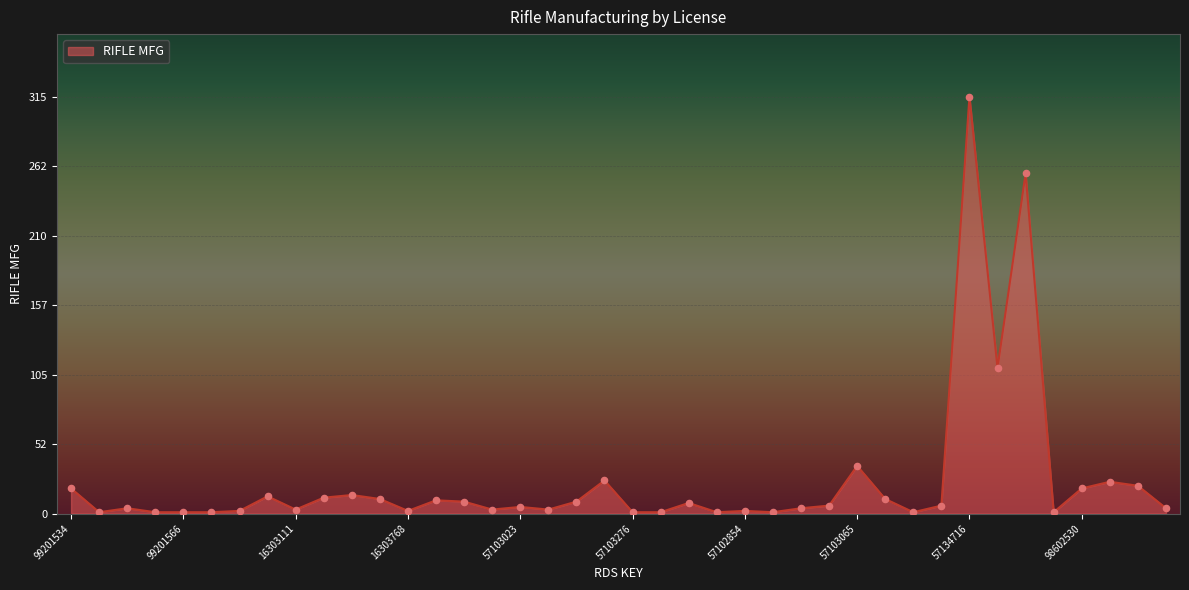

What is the difference between the maximum and minimum values?

314